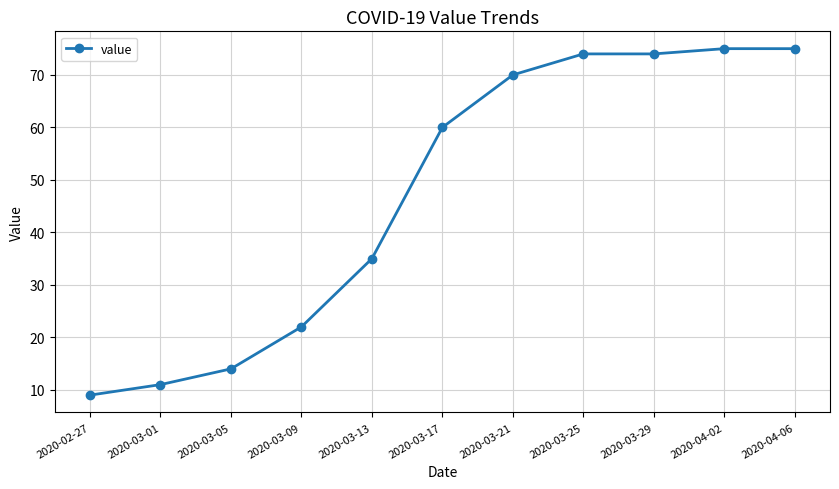

Does the chart have visible grid lines?

Yes